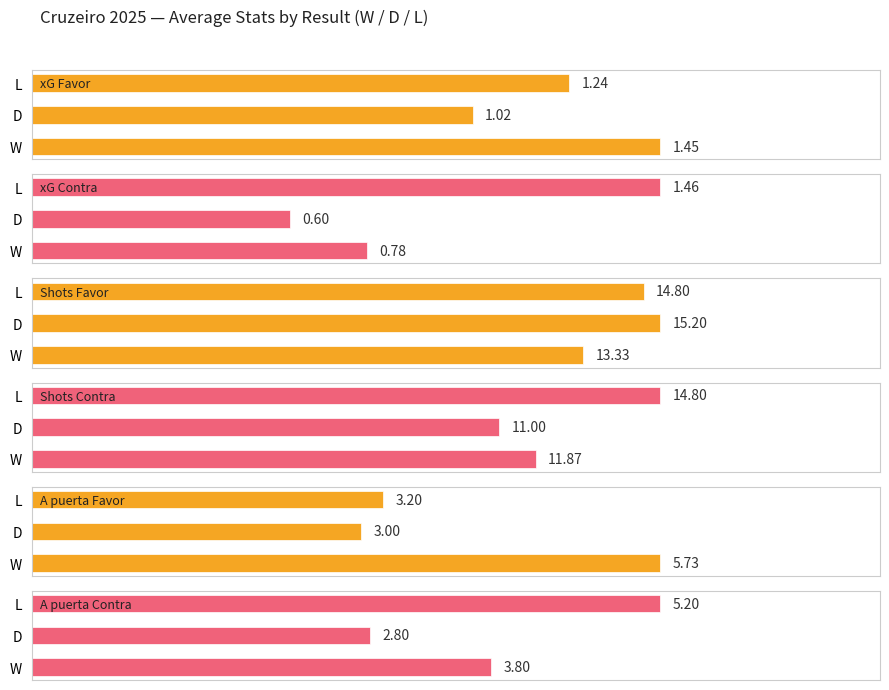

Reading left to right, extract all data points from this chart.

xG Favor: 0.00=1.5	0.25=1.0	0.50=1.2
xG Contra: 0.00=0.8	0.25=0.6	0.50=1.5
Shots Favor: 0.00=13.3	0.25=15.2	0.50=14.8
Shots Contra: 0.00=11.9	0.25=11.0	0.50=14.8
A puerta Favor: 0.00=5.7	0.25=3.0	0.50=3.2
A puerta Contra: 0.00=3.8	0.25=2.8	0.50=5.2